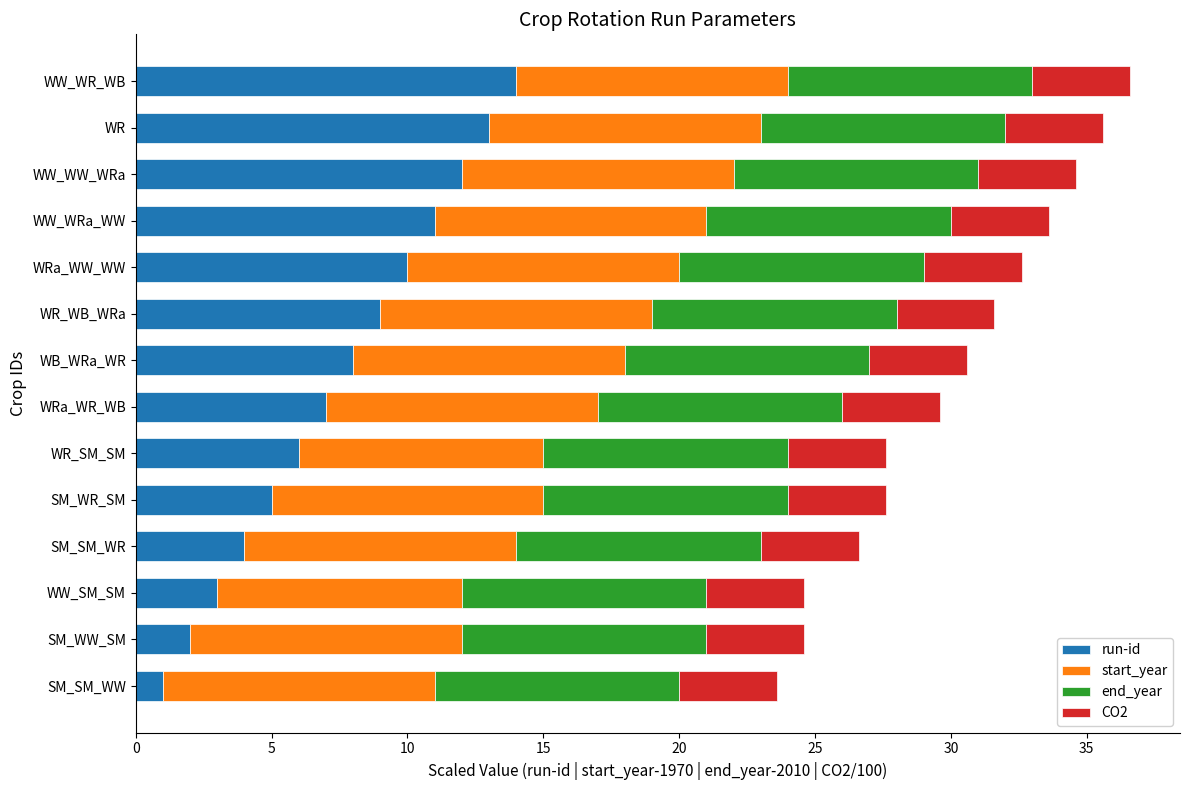

What is the total value across all series at SM_SM_WR?

26.6